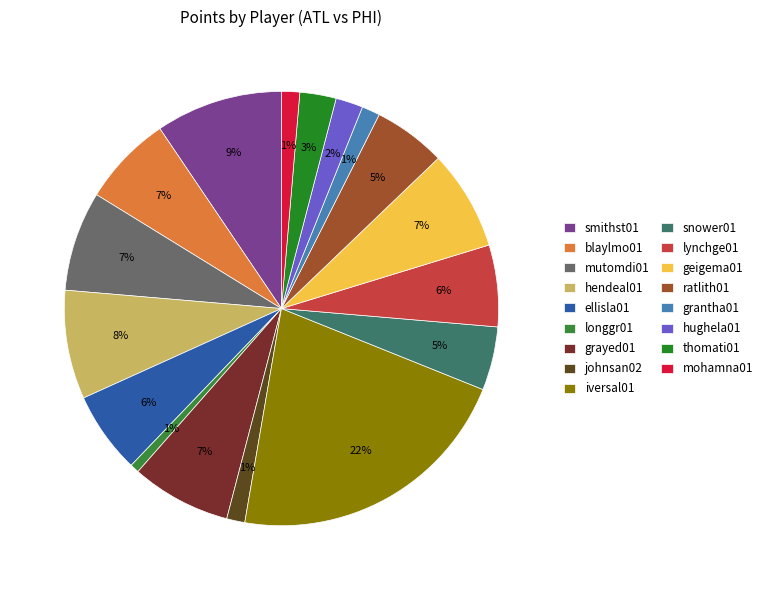

How many segments does this pie chart have?

17